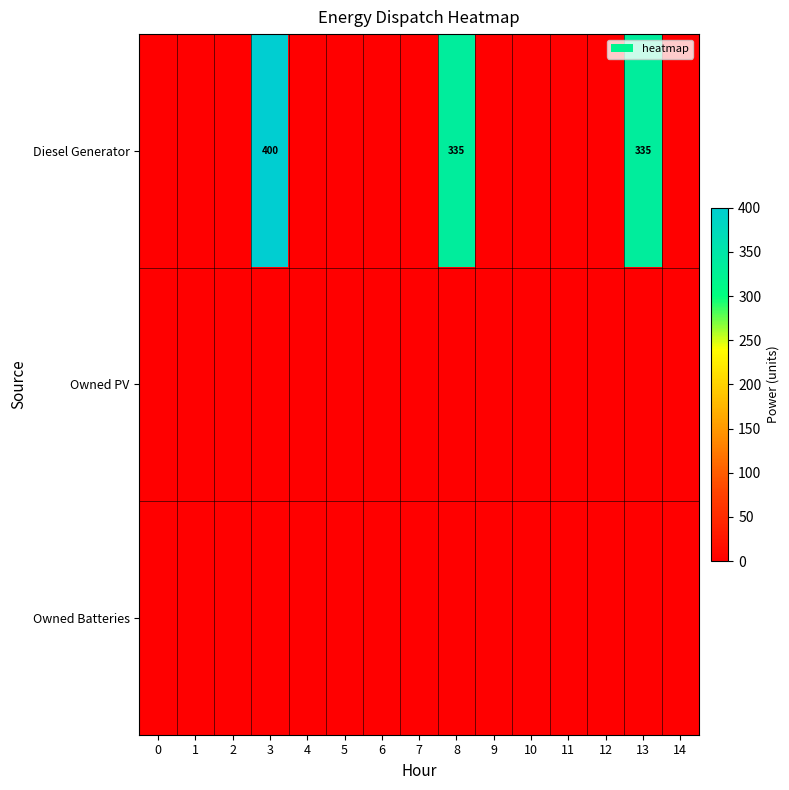

True or false: Diesel Generator has a value of 335 at 8.

True